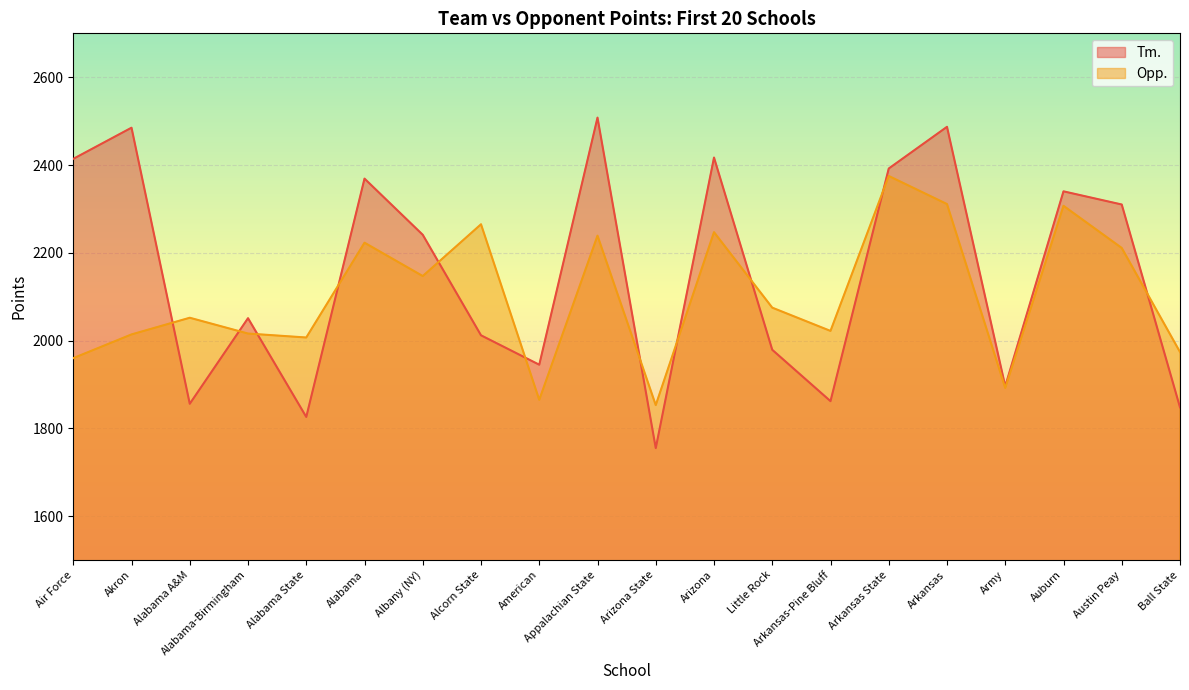

Between which two adjacent categories do Tm. and Opp. first intersect?

Akron and Alabama A&M